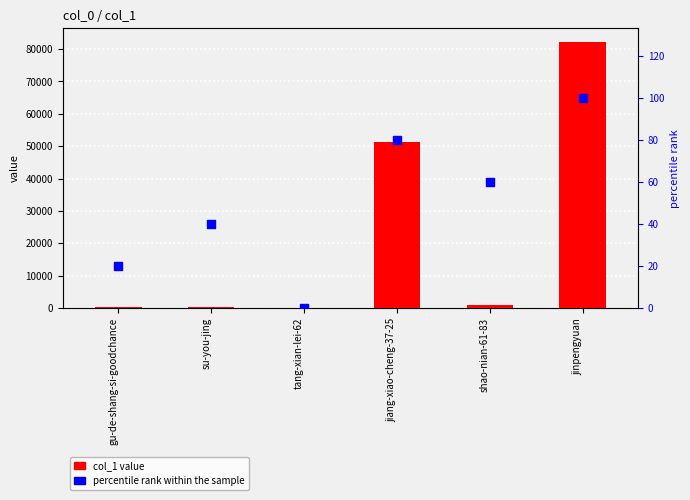

Is the value of percentile rank within the sample at tang-xian-lei-62 greater than the value of col_1 value at gu-de-shang-si-goodchance?

No